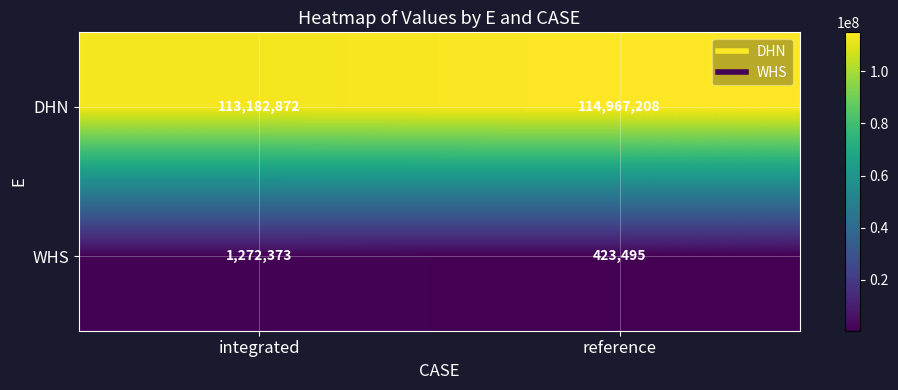

What is the average value of the DHN series?

114075040